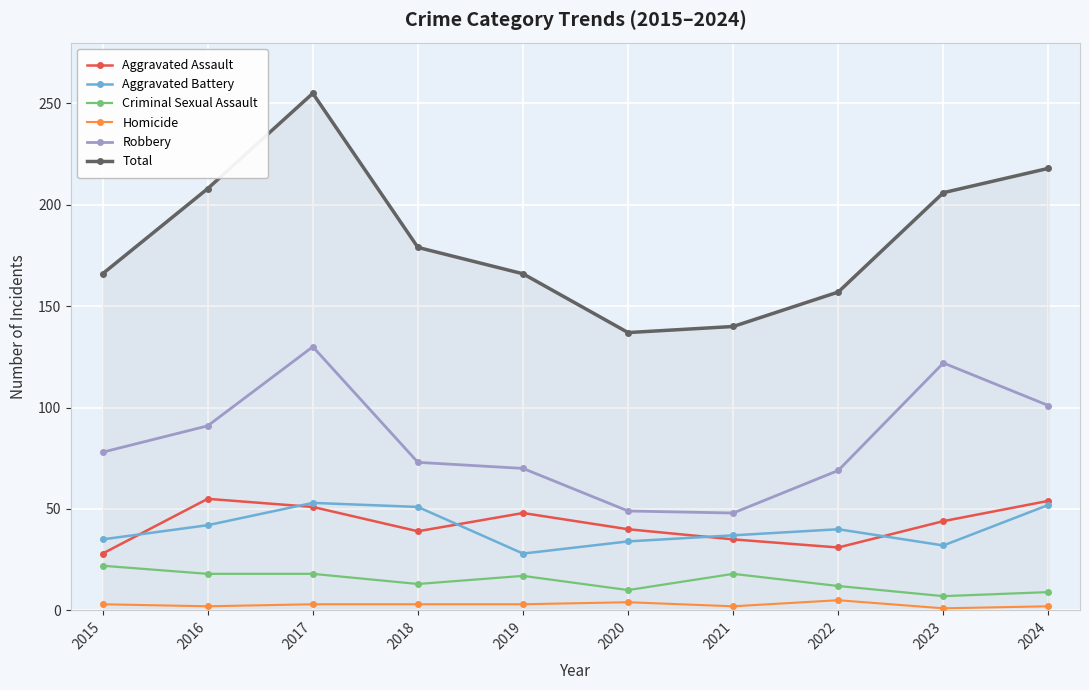

In Total, how many points are higher than both neighbors (excluding endpoints)?

1